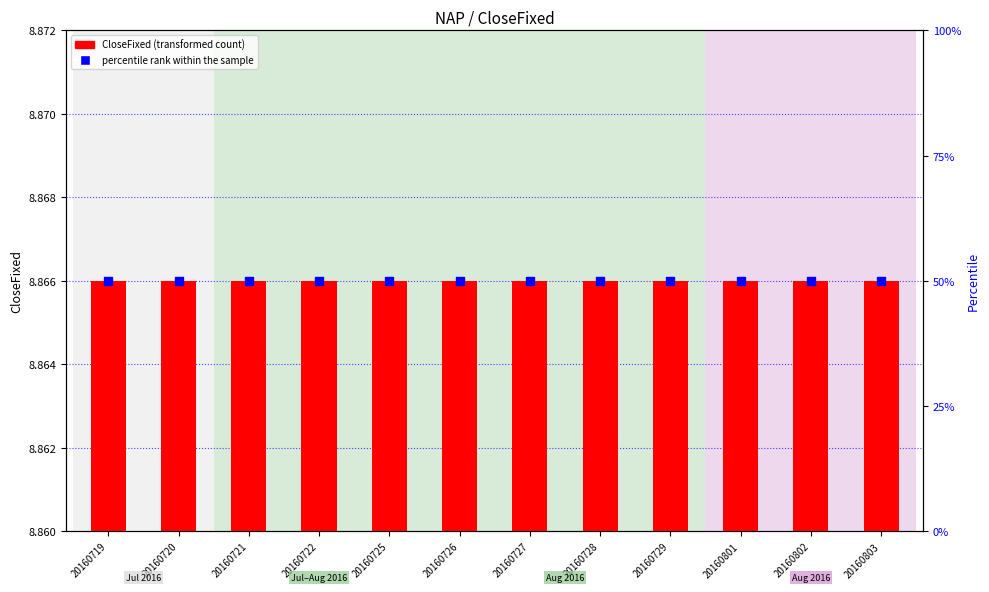

What is the total value across all series at 20160725?

50.0